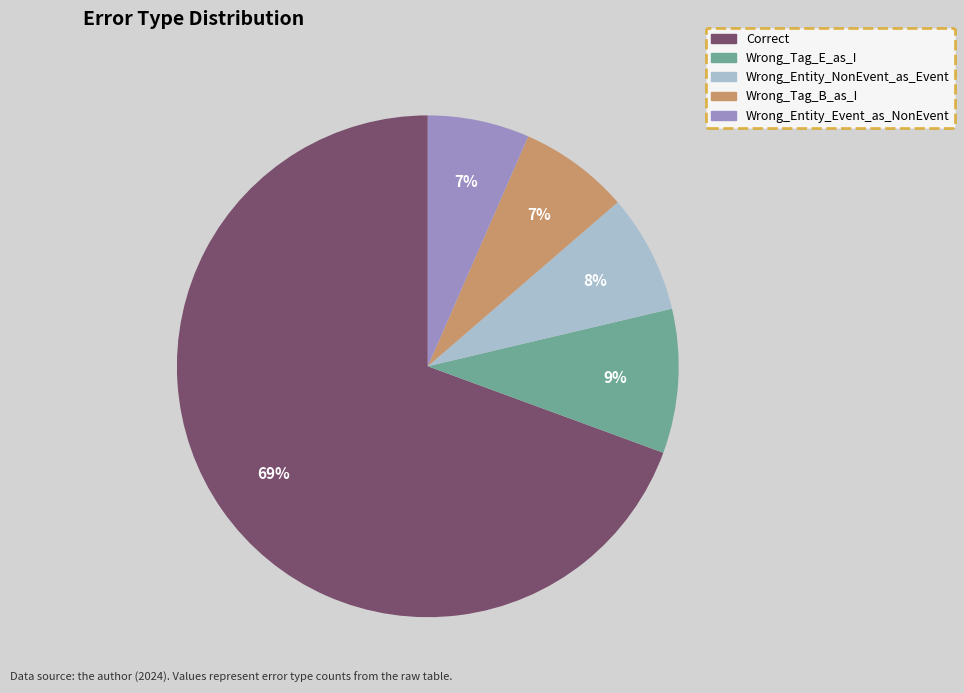

Between Wrong_Tag_E_as_I and Wrong_Tag_B_as_I, which is larger?

Wrong_Tag_E_as_I